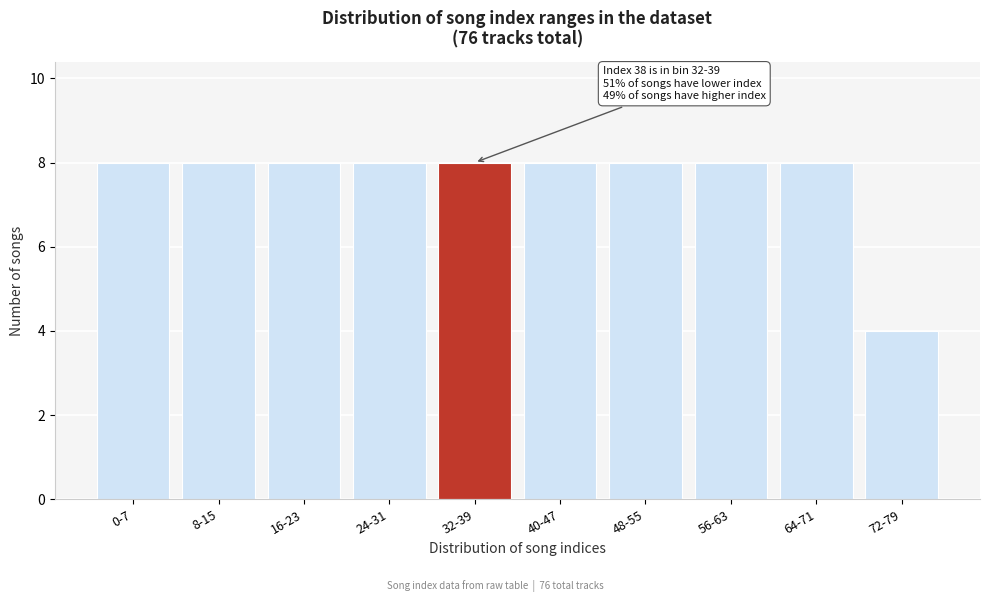

Reading left to right, transcribe all the data shown in this chart.

8	8	8	8	8	8	8	8	8	4